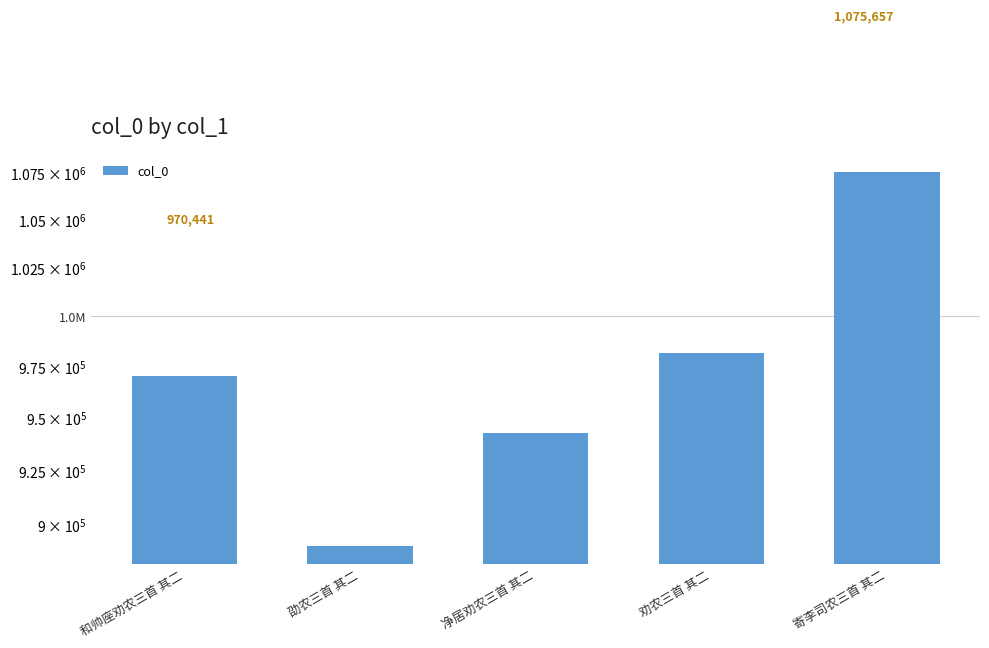

Which has a higher value, 寄李司农三首 其二 or 劭农三首 其二?

寄李司农三首 其二